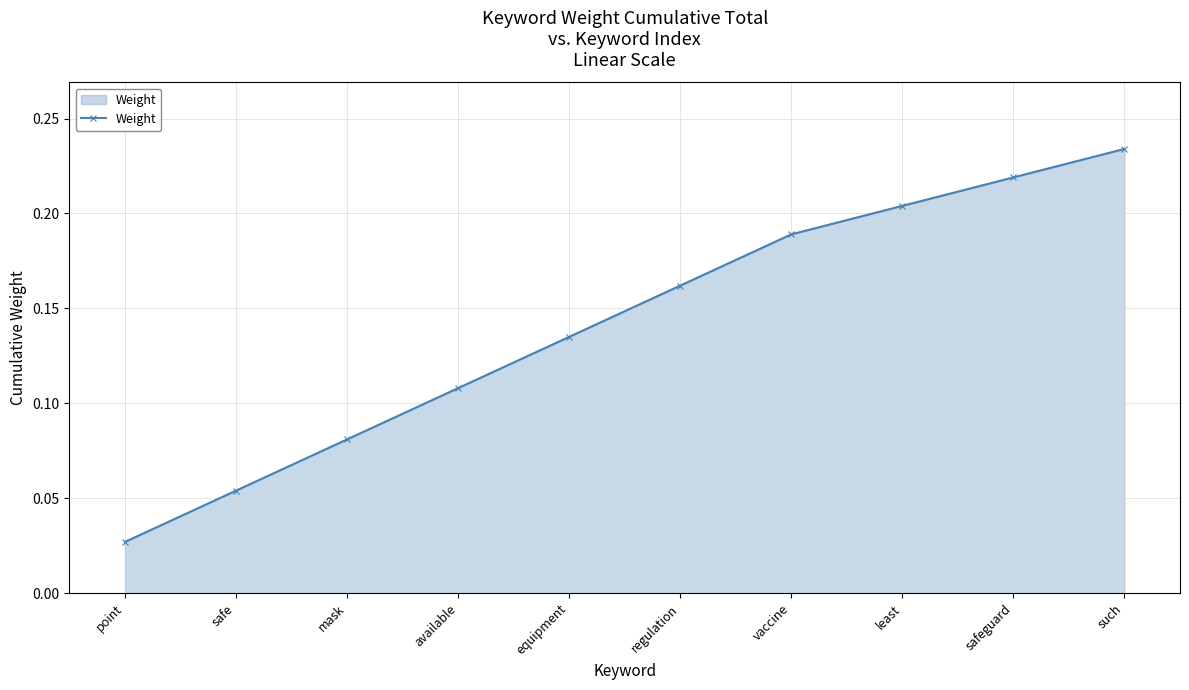

True or false: the data shows 0.3 at least.

False